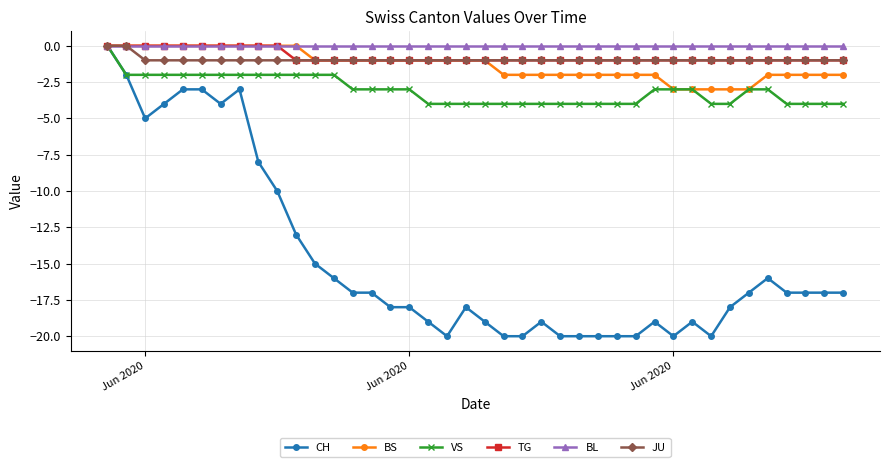

Does the chart display data point markers on the line(s)?

Yes